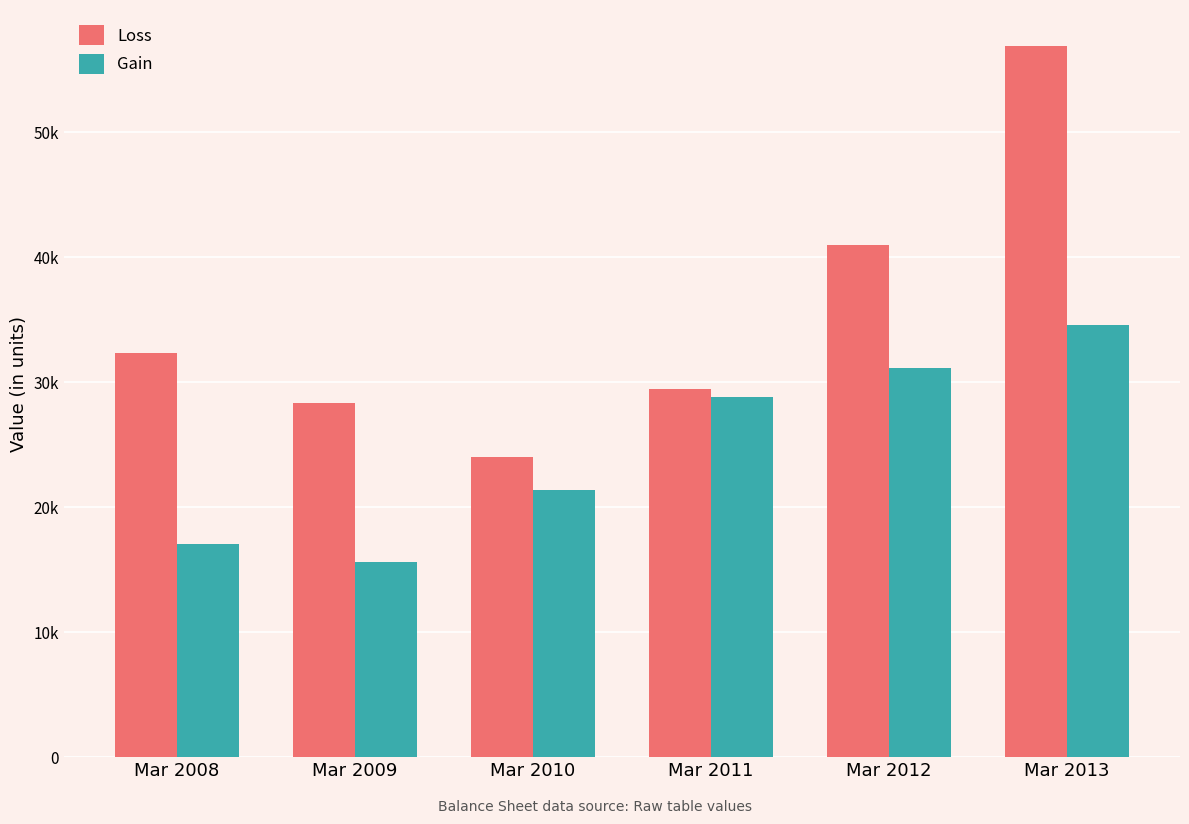

What are all the series names shown in the legend?

Loss, Gain